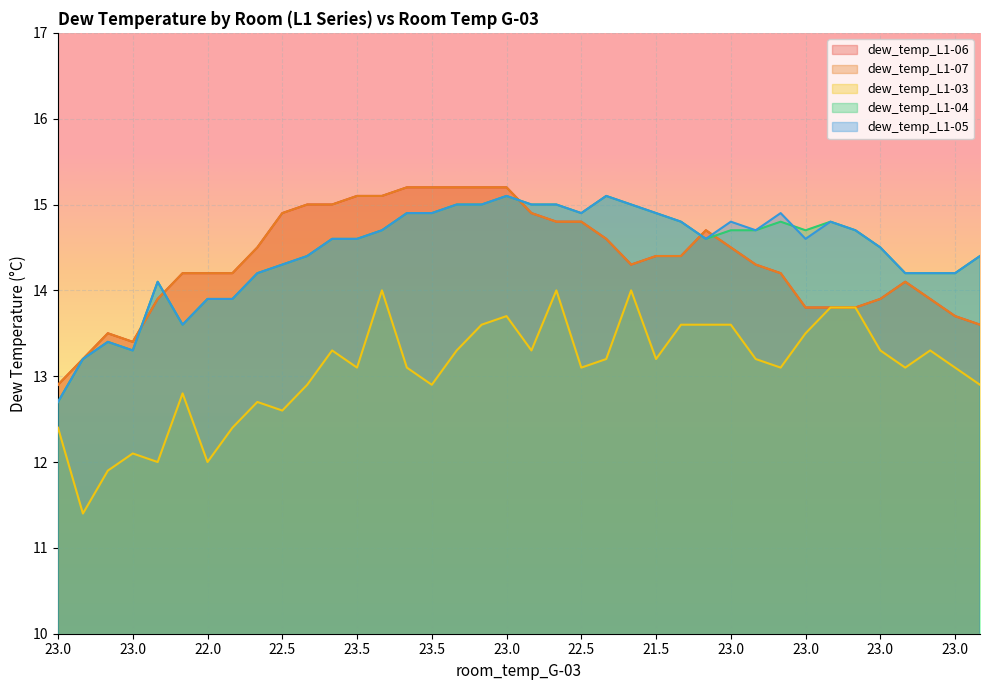

At which label does dew_temp_L1-03 first exceed 13?

22.5